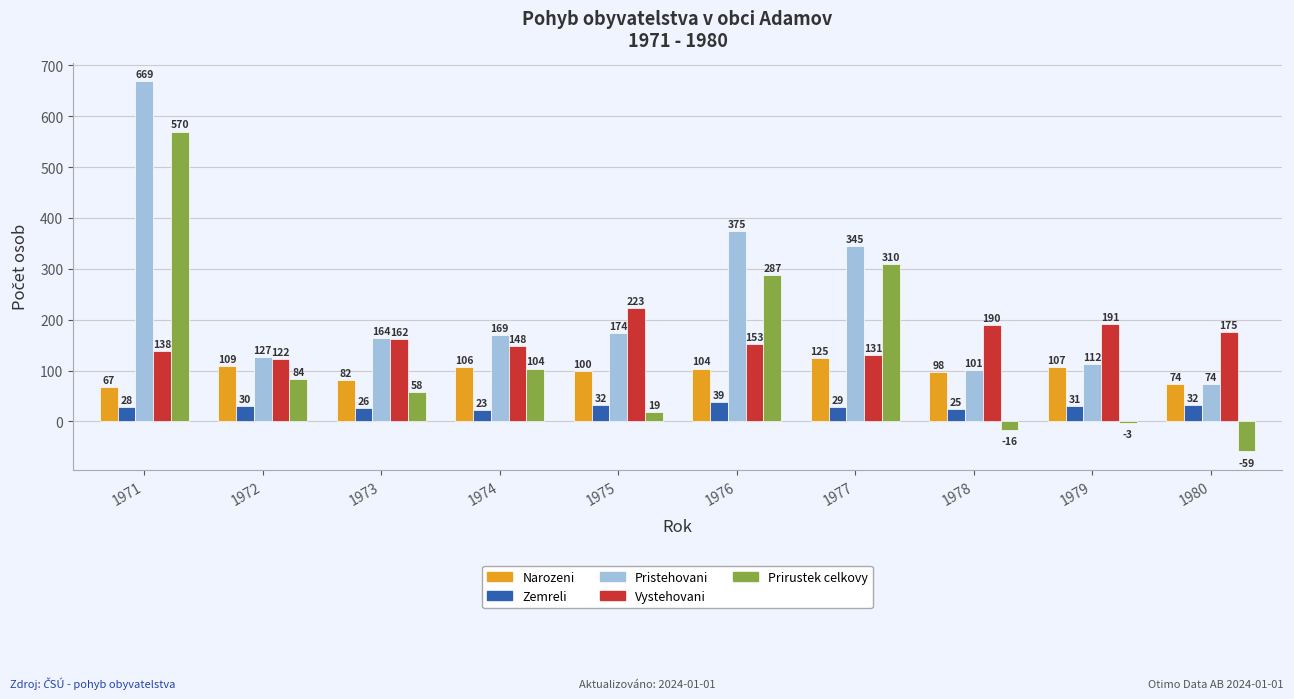

Are the bars horizontal?

No